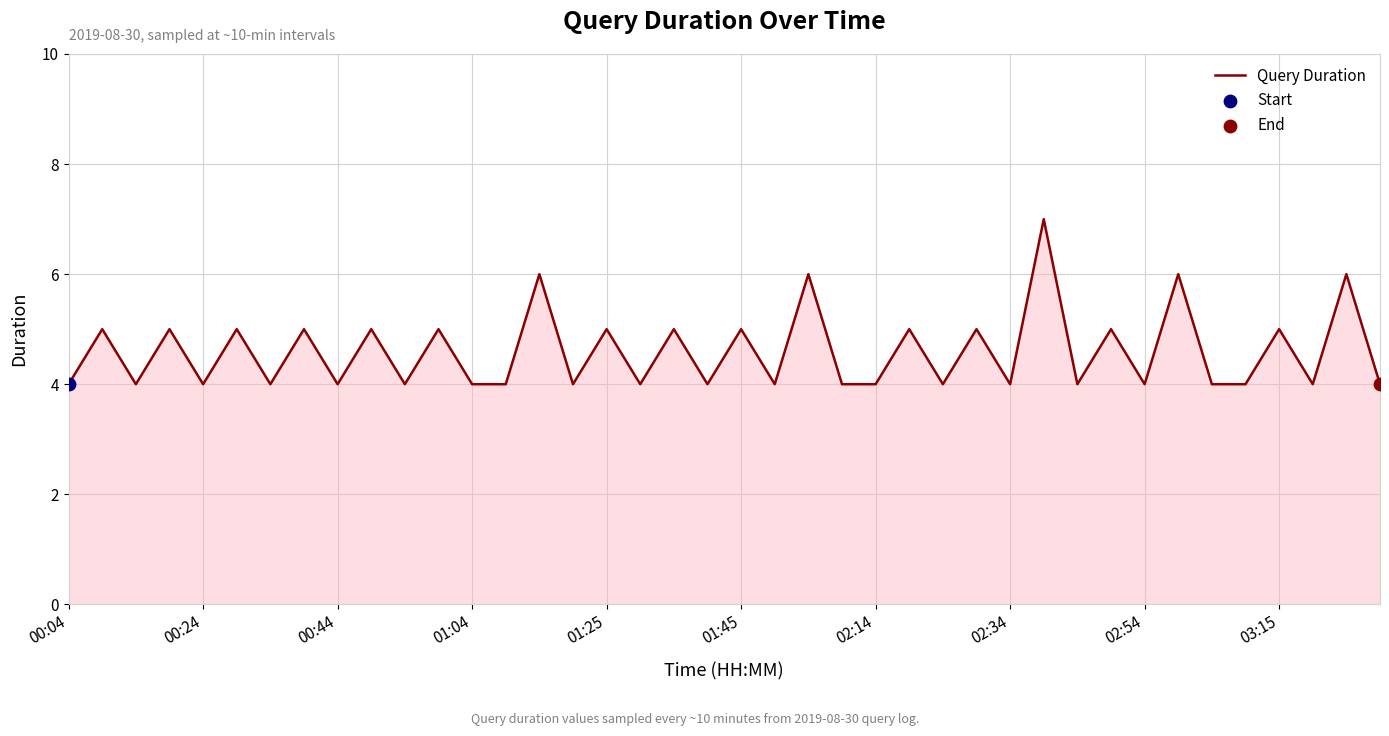

What is the difference between the maximum and minimum values?

3